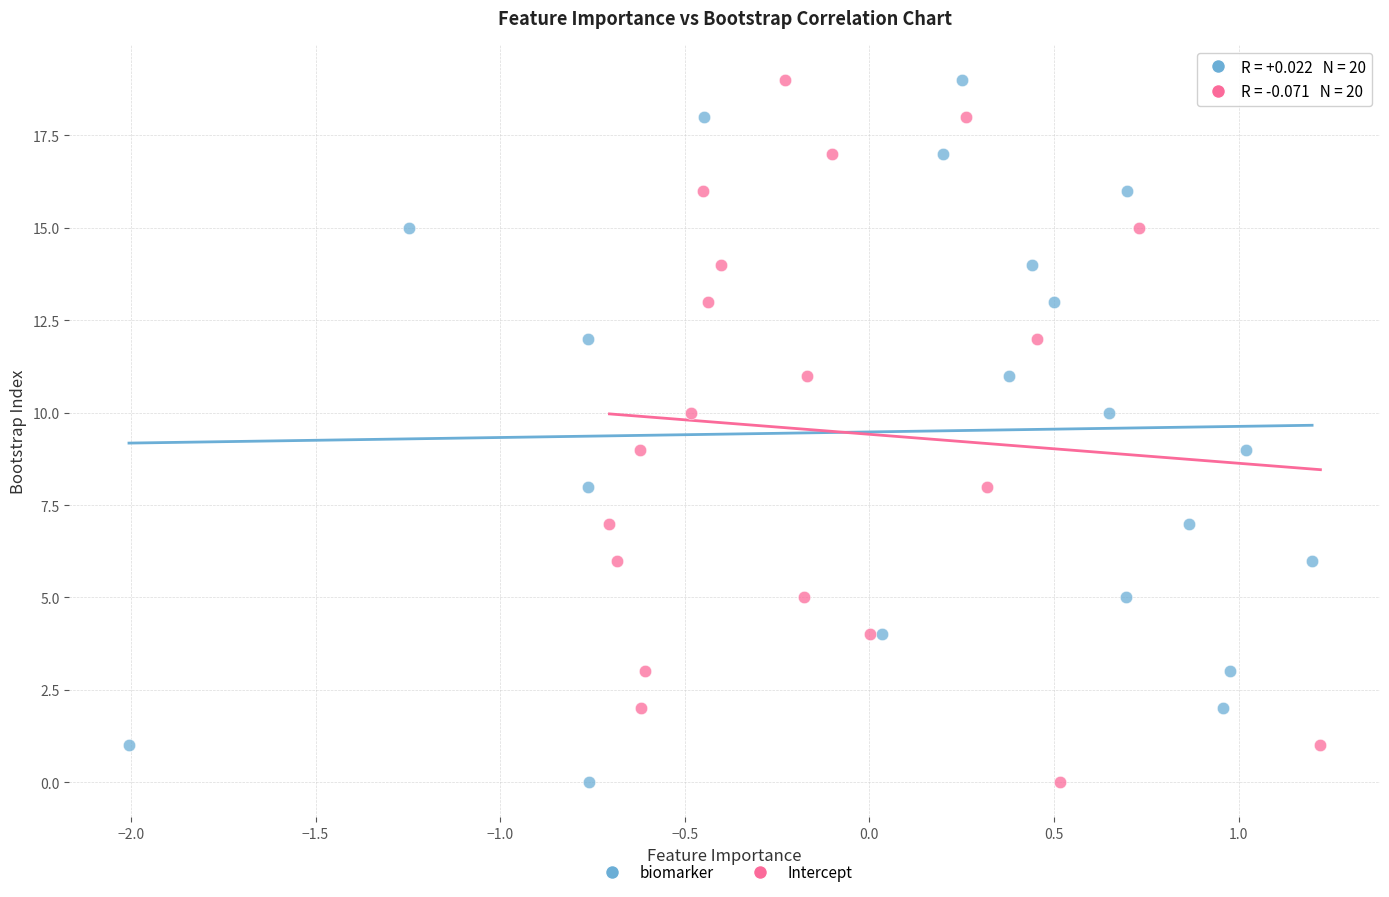

What are all the series names shown in the legend?

biomarker, Intercept